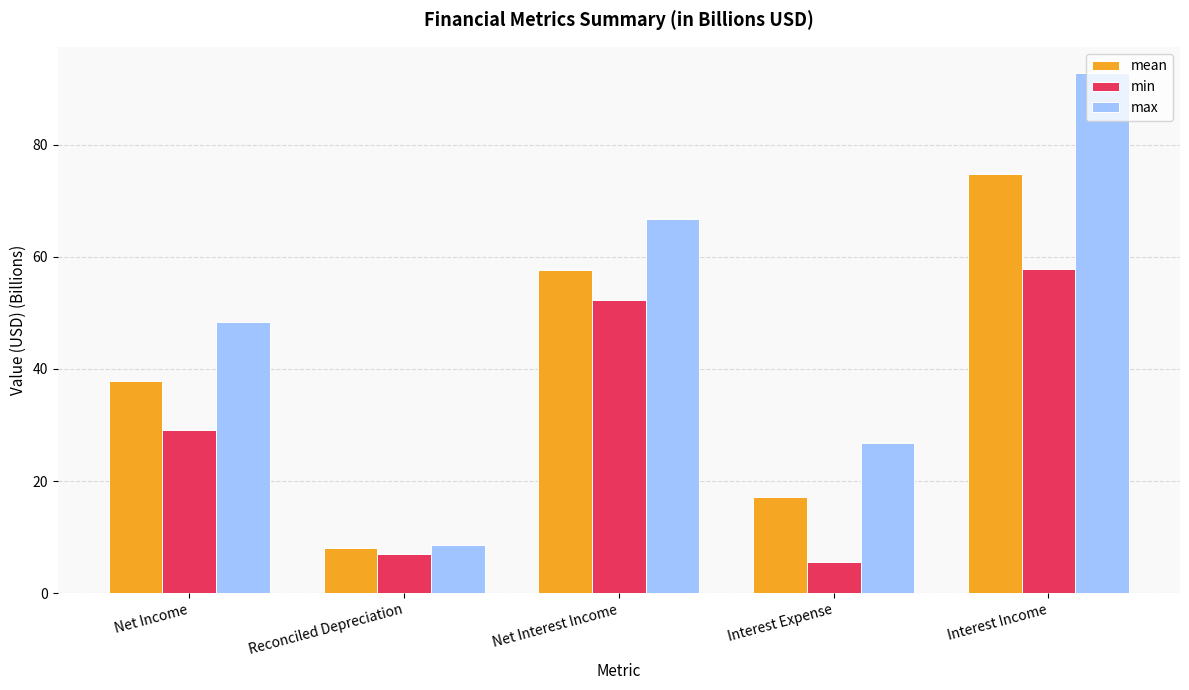

What is the minimum value for max?

8.6